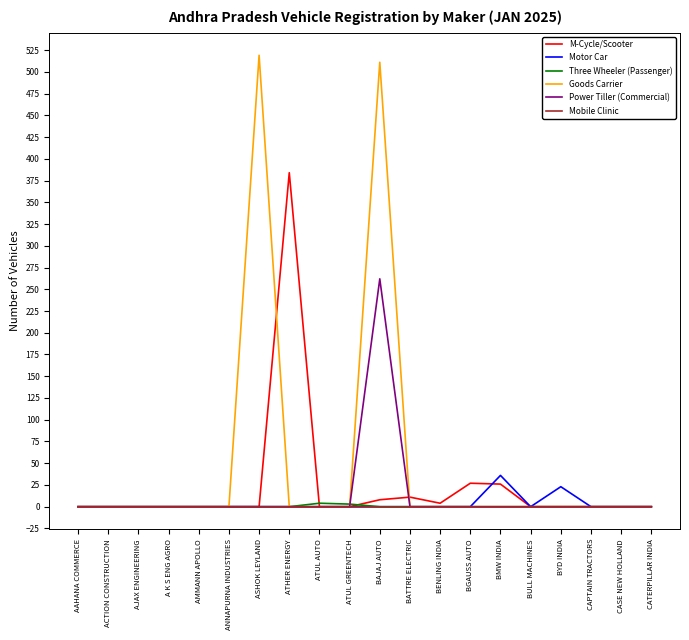

How many lines are shown in the chart?

6